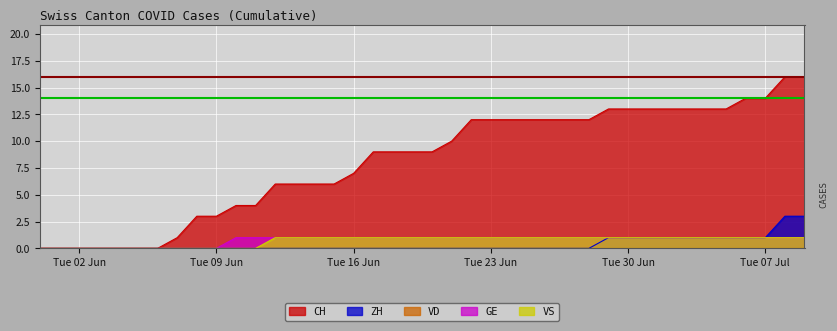

True or false: VS has more than 0 interior local peaks.

False